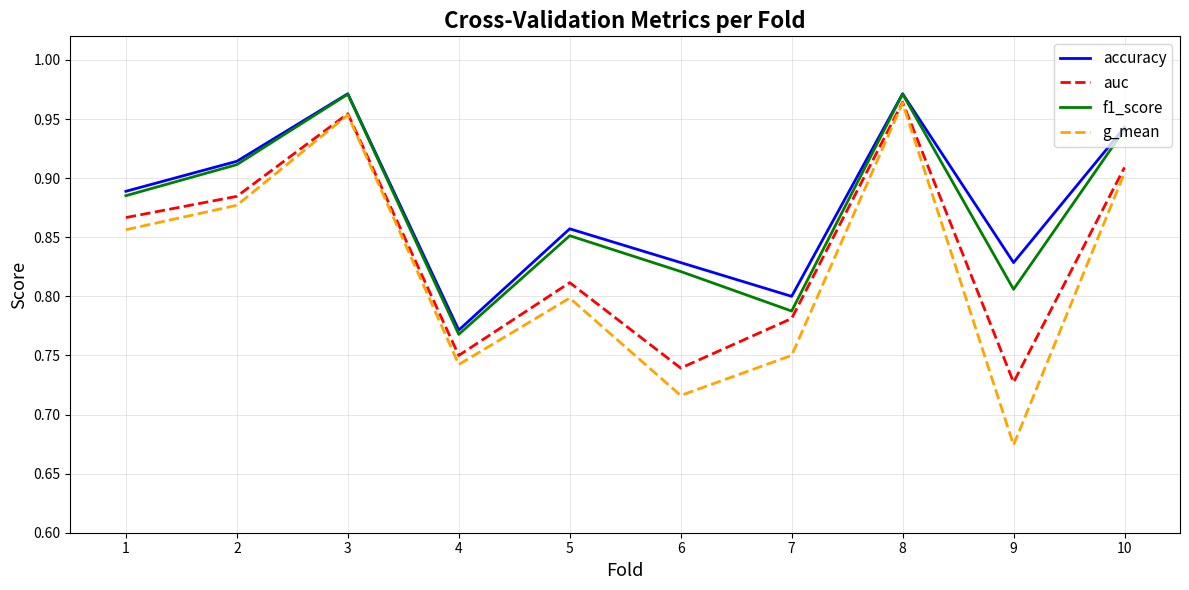

True or false: f1_score has more than 0 interior local peaks.

True